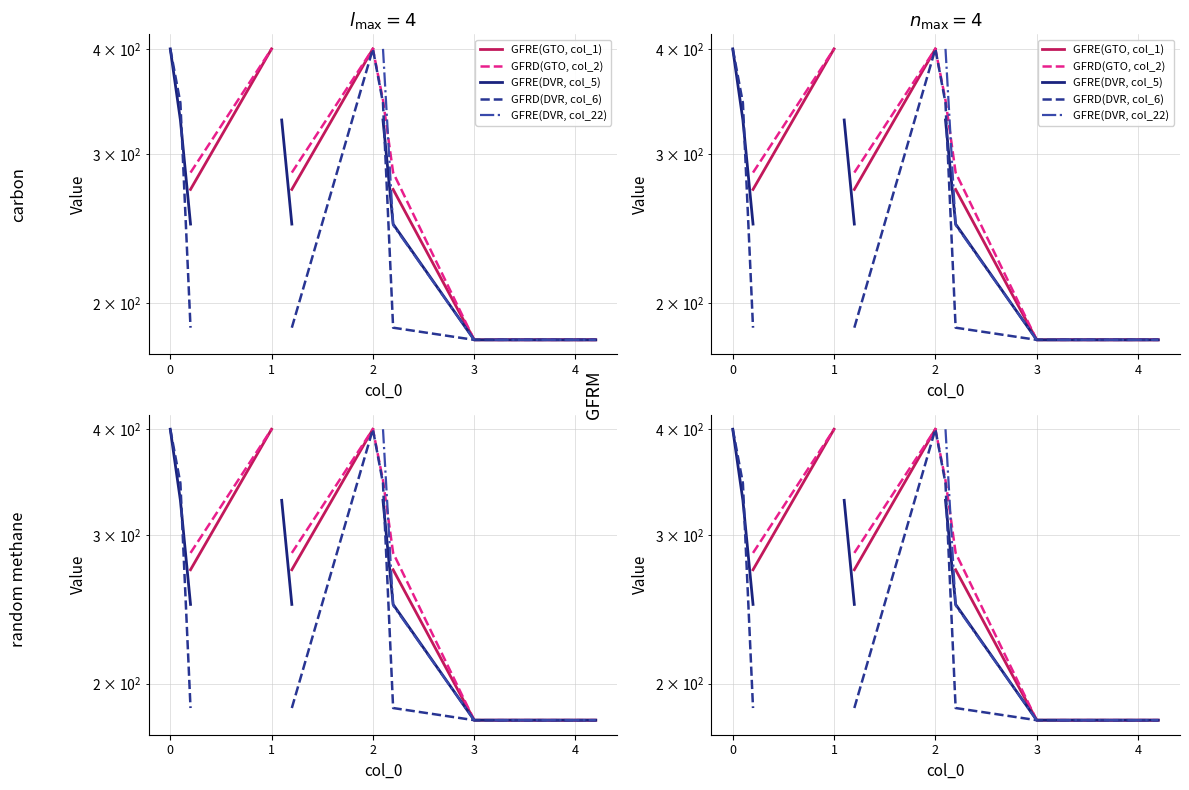

Rank the series by their maximum value, from lowest to highest.

GFRE(GTO, col_1), GFRD(GTO, col_2), GFRE(DVR, col_5), GFRD(DVR, col_6), GFRE(DVR, col_22)